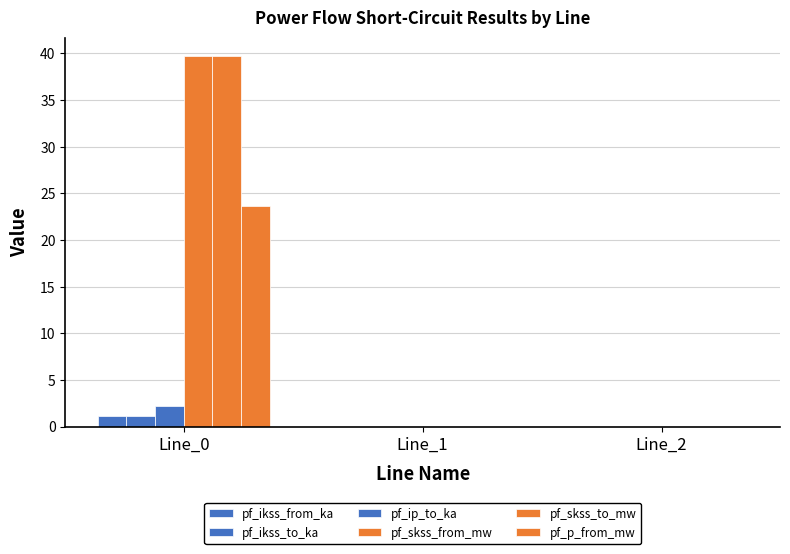

Rank the series by their maximum value, from highest to lowest.

pf_skss_from_mw, pf_skss_to_mw, pf_p_from_mw, pf_ip_to_ka, pf_ikss_from_ka, pf_ikss_to_ka